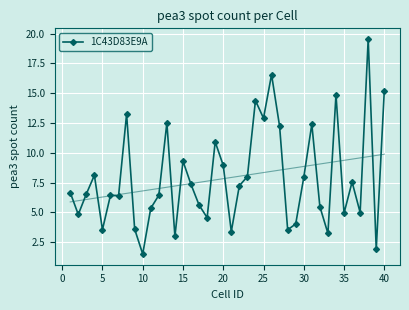

What is the minimum value for 1C43D83E9A?

1.5